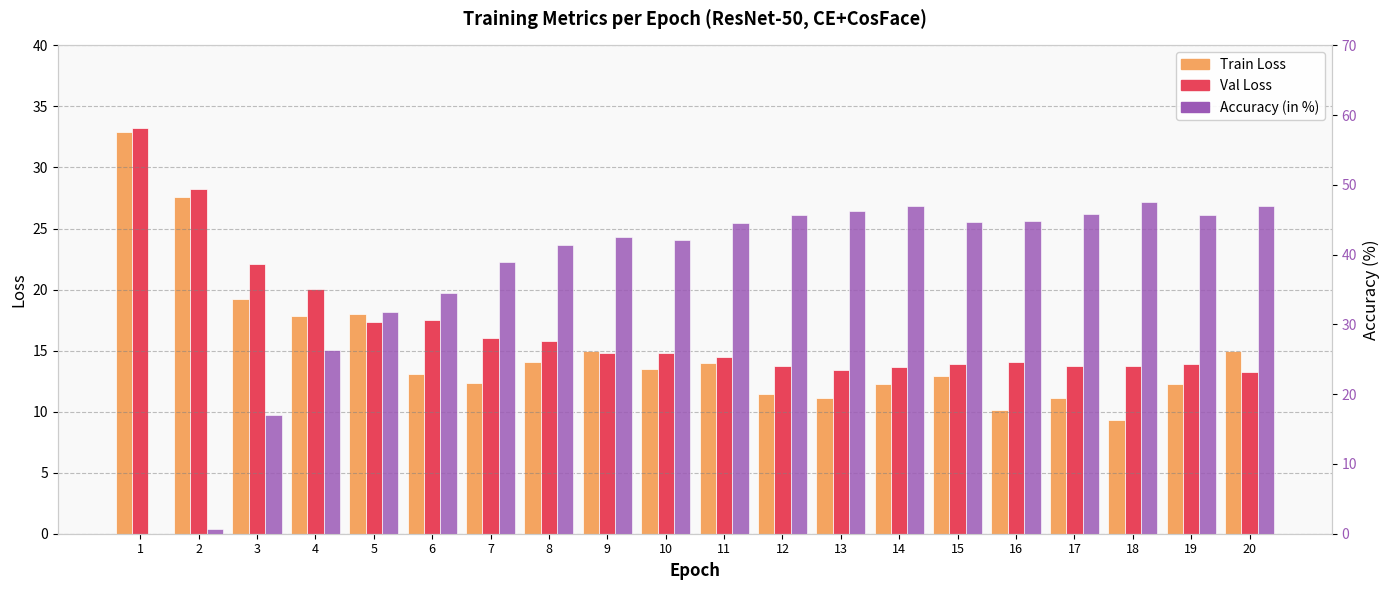

How many bars are there in total?

60